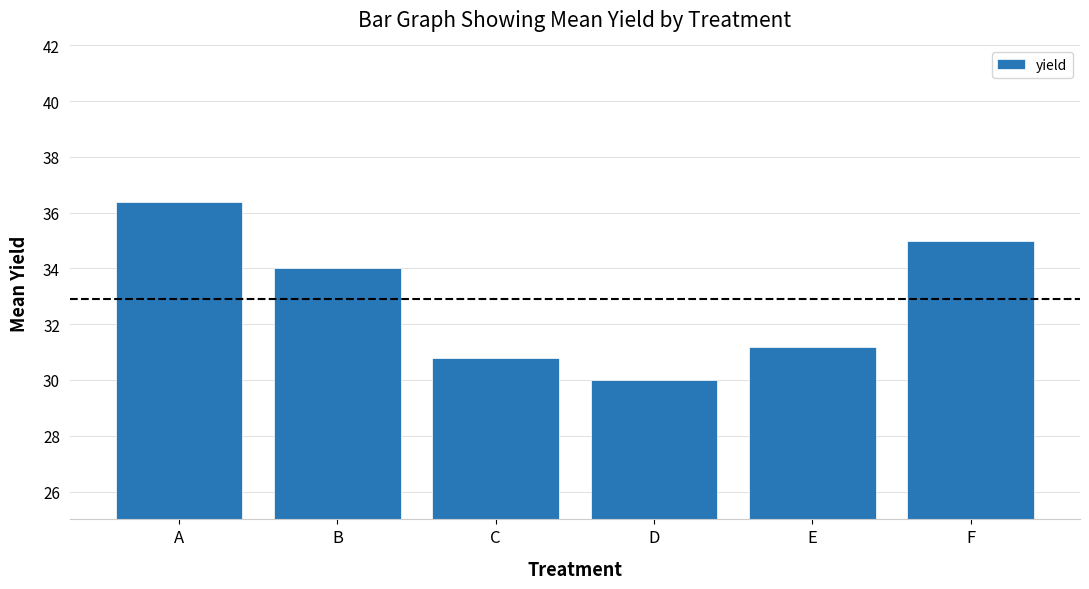

What is the approximate value at B?

34.0